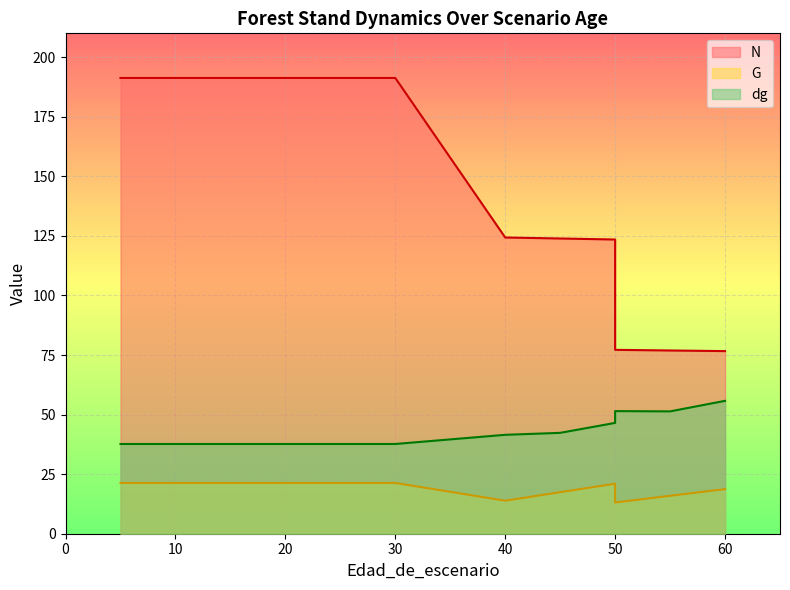

Which series changed the most between 10 and 30?

N